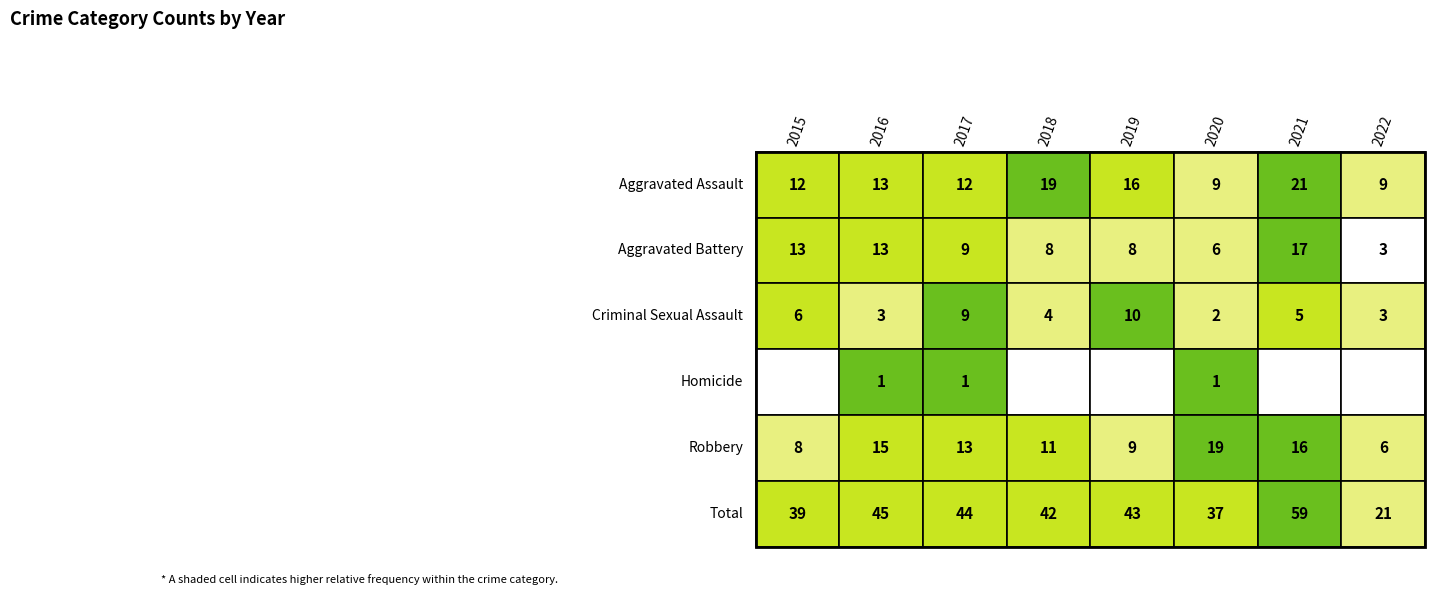

How many series are shown in this chart?

6